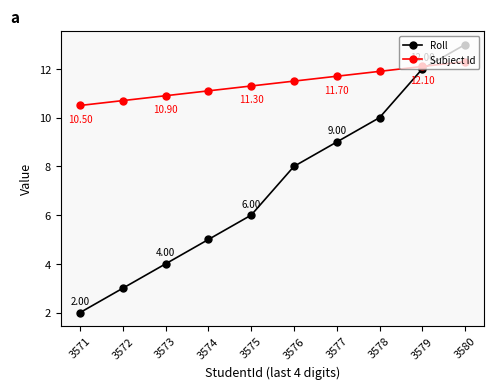

Where is Subject Id nearest to the value 11?

3573